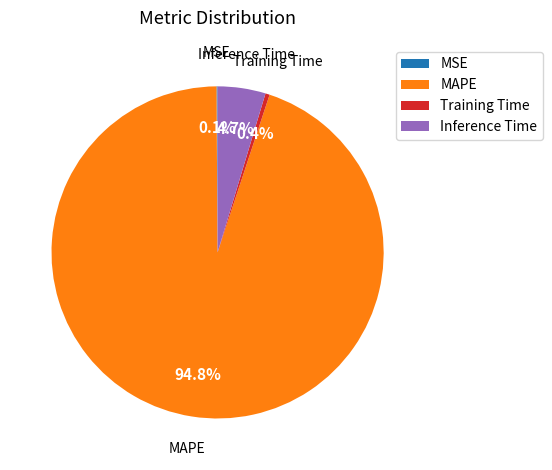

What portion of the pie excludes MAPE?

5.2%